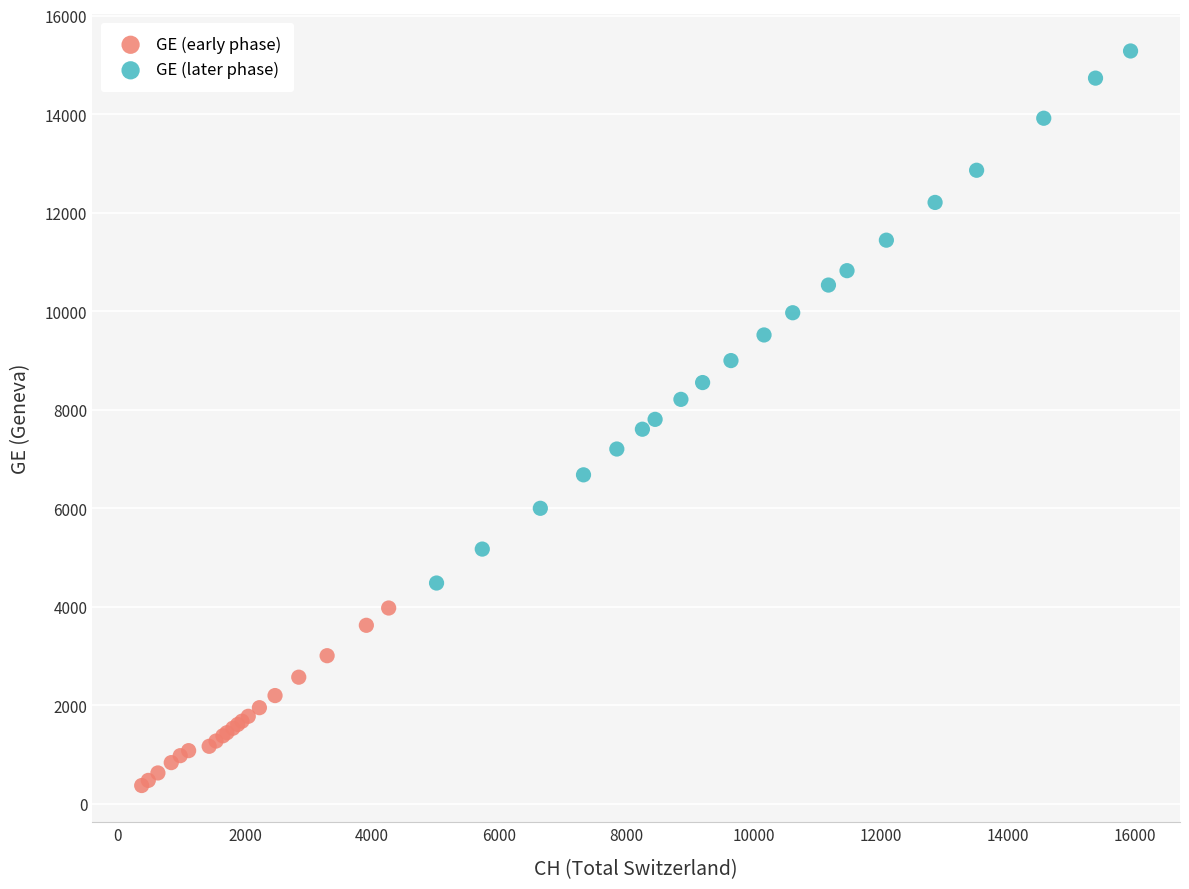

What are all the series names shown in the legend?

GE (early phase), GE (later phase)